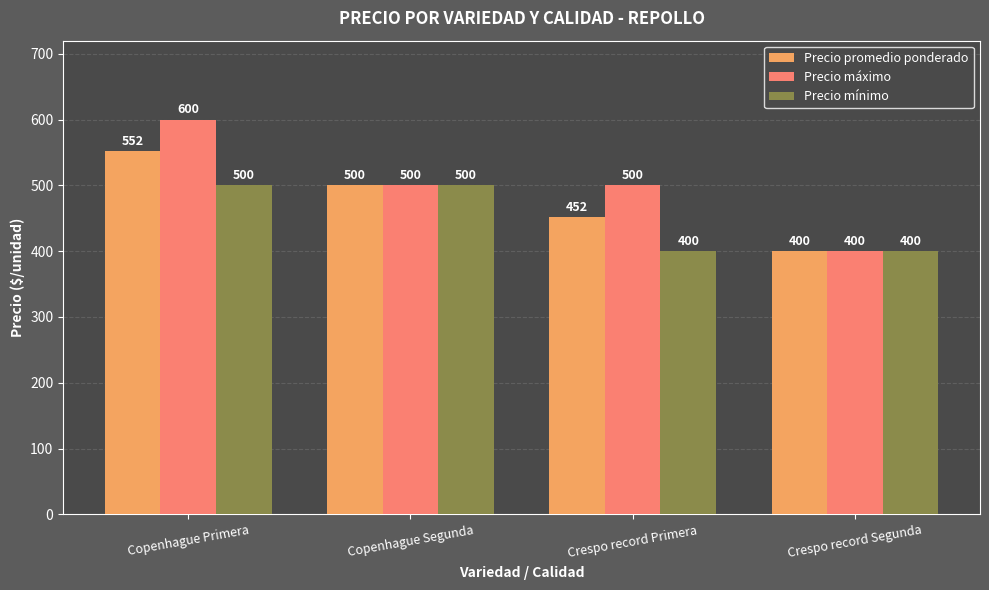

What position from the left is Copenhague Primera?

1